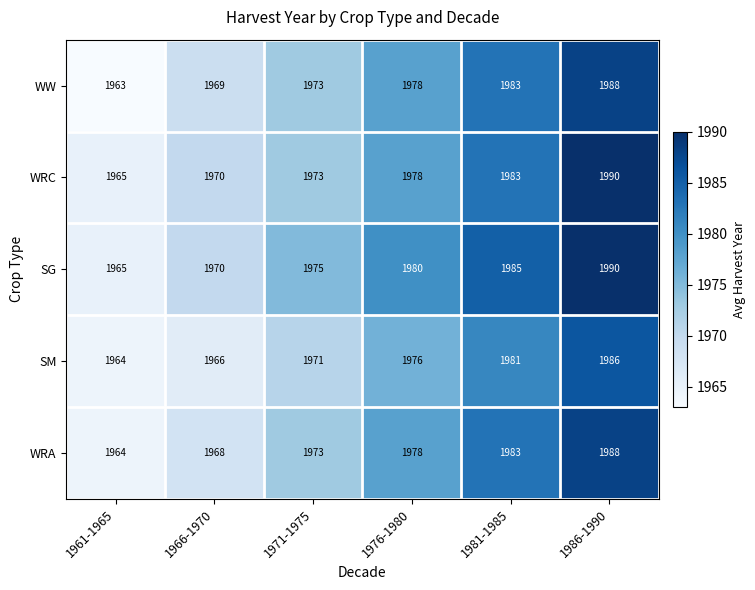

What is the difference between the maximum and minimum values in the SM series?

22